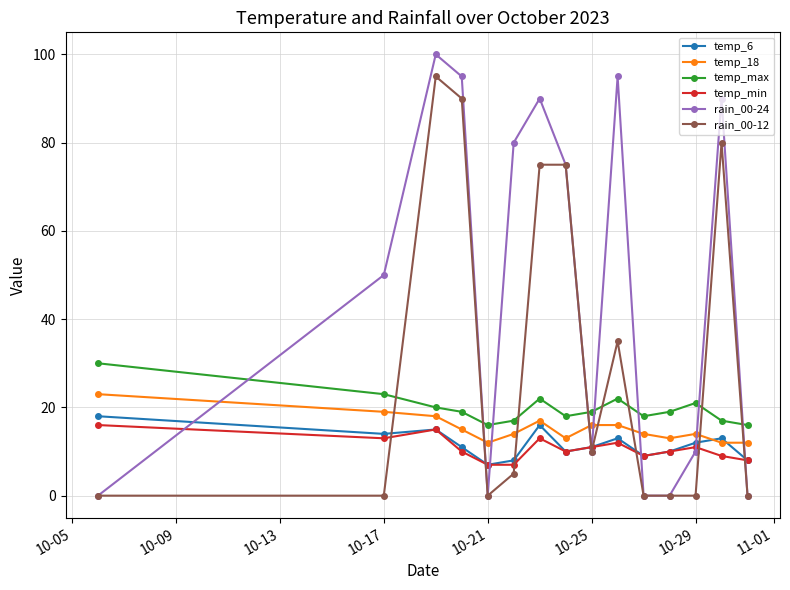

What is the maximum value shown in the chart?

100